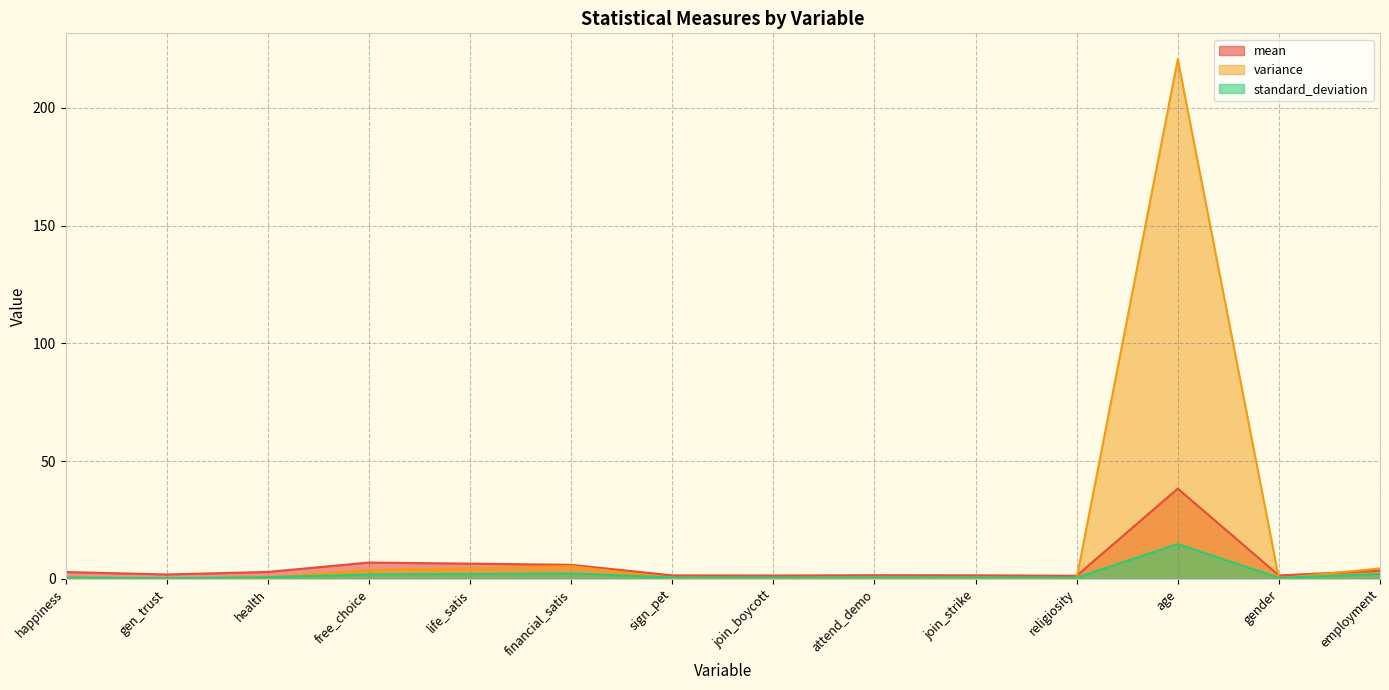

The value of variance at gender is 0.1. True or false?

False